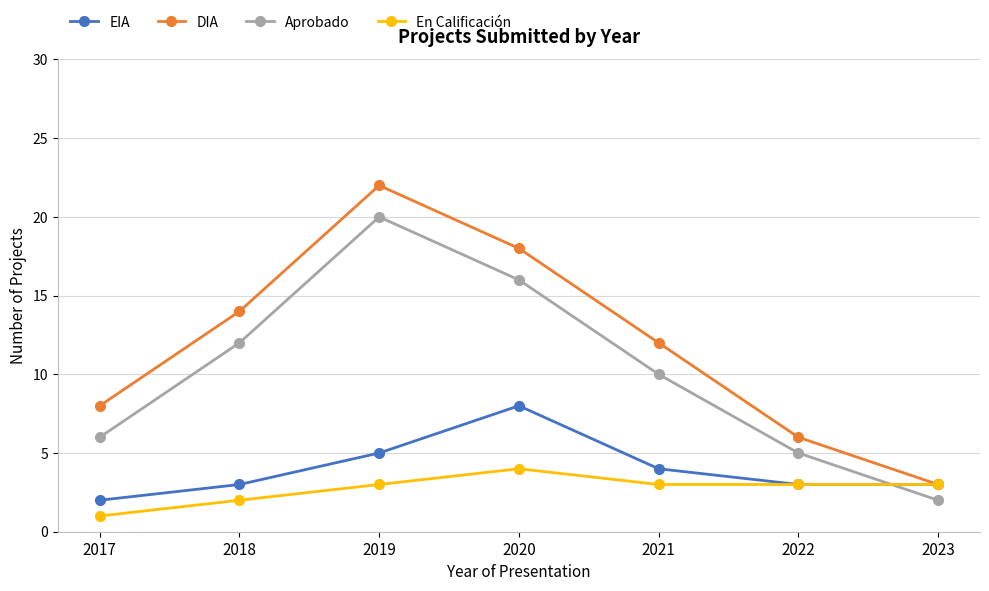

How many interior local peaks does the Aprobado series have?

1